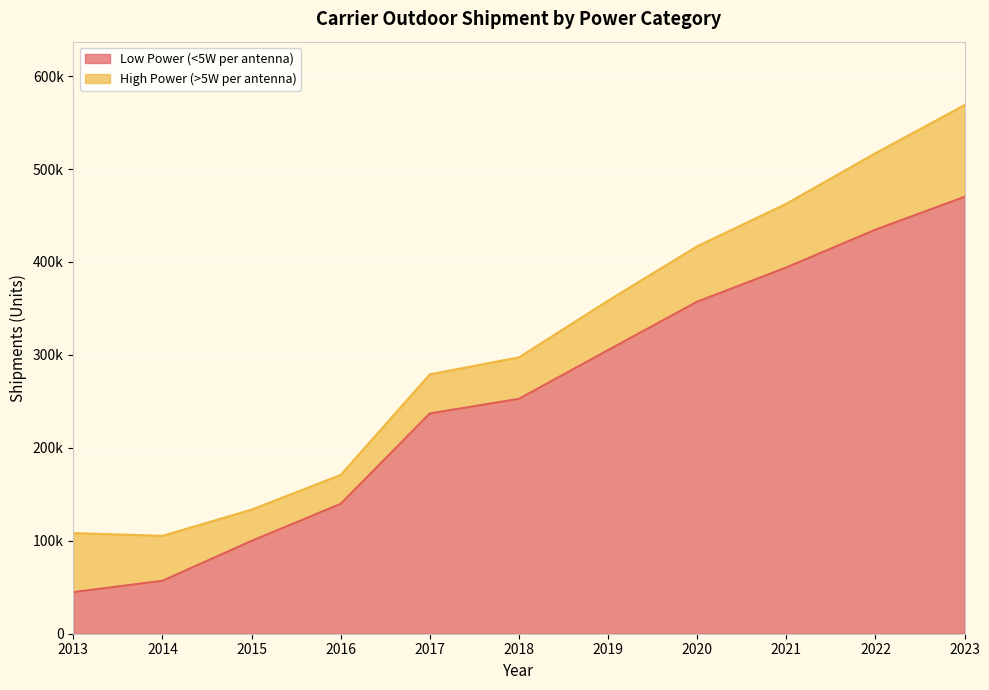

What is the value of the 9th point from the left?

394125.5